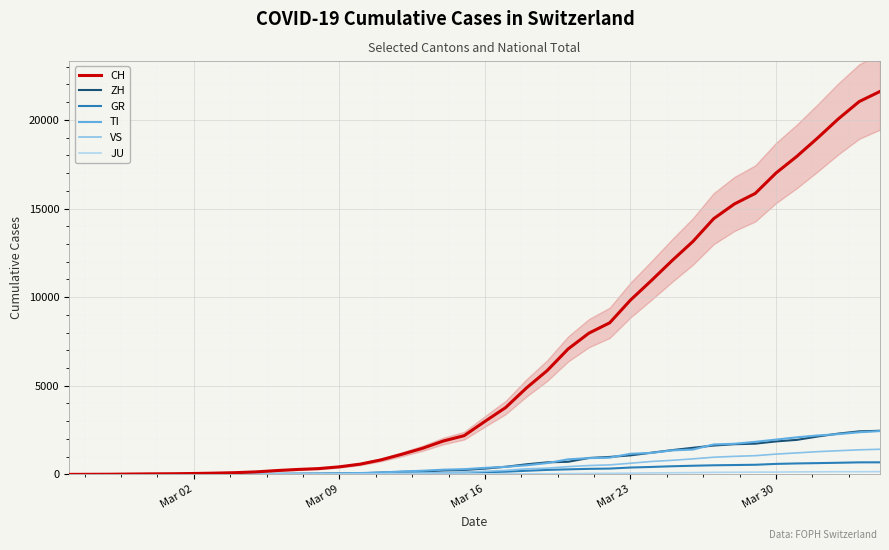

How many lines are shown in the chart?

6